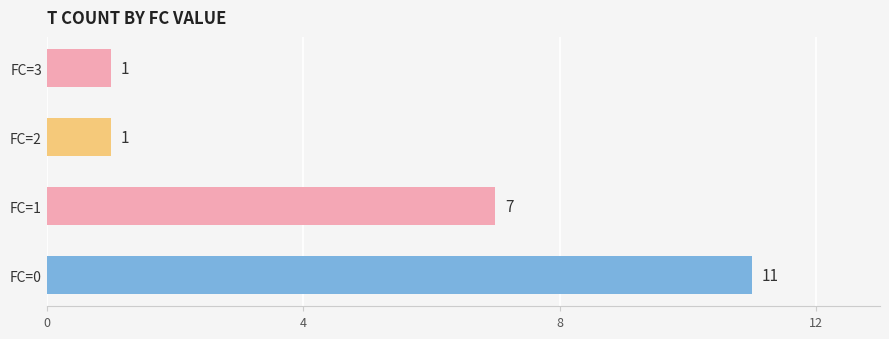

What value does the data have at FC=1, to the nearest 5?

5